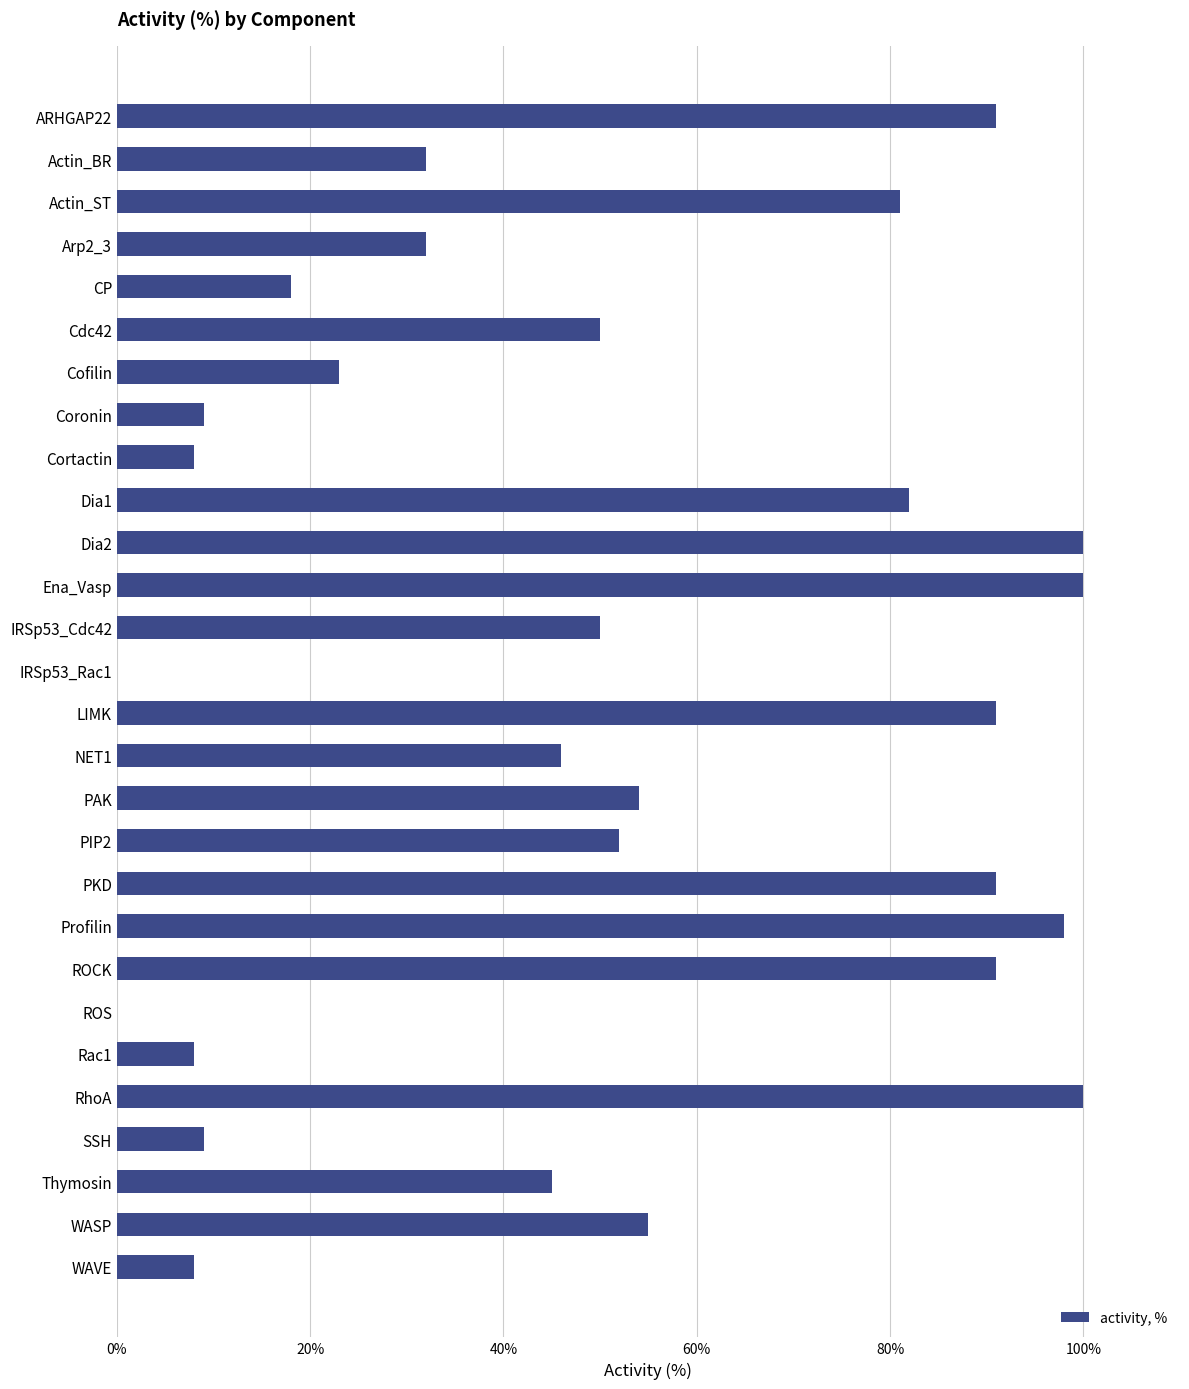

What is the sum of all values?

1424